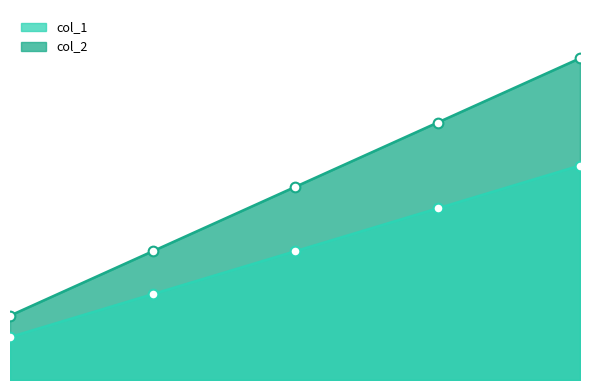

Which series has the widest spread of values?

col_2